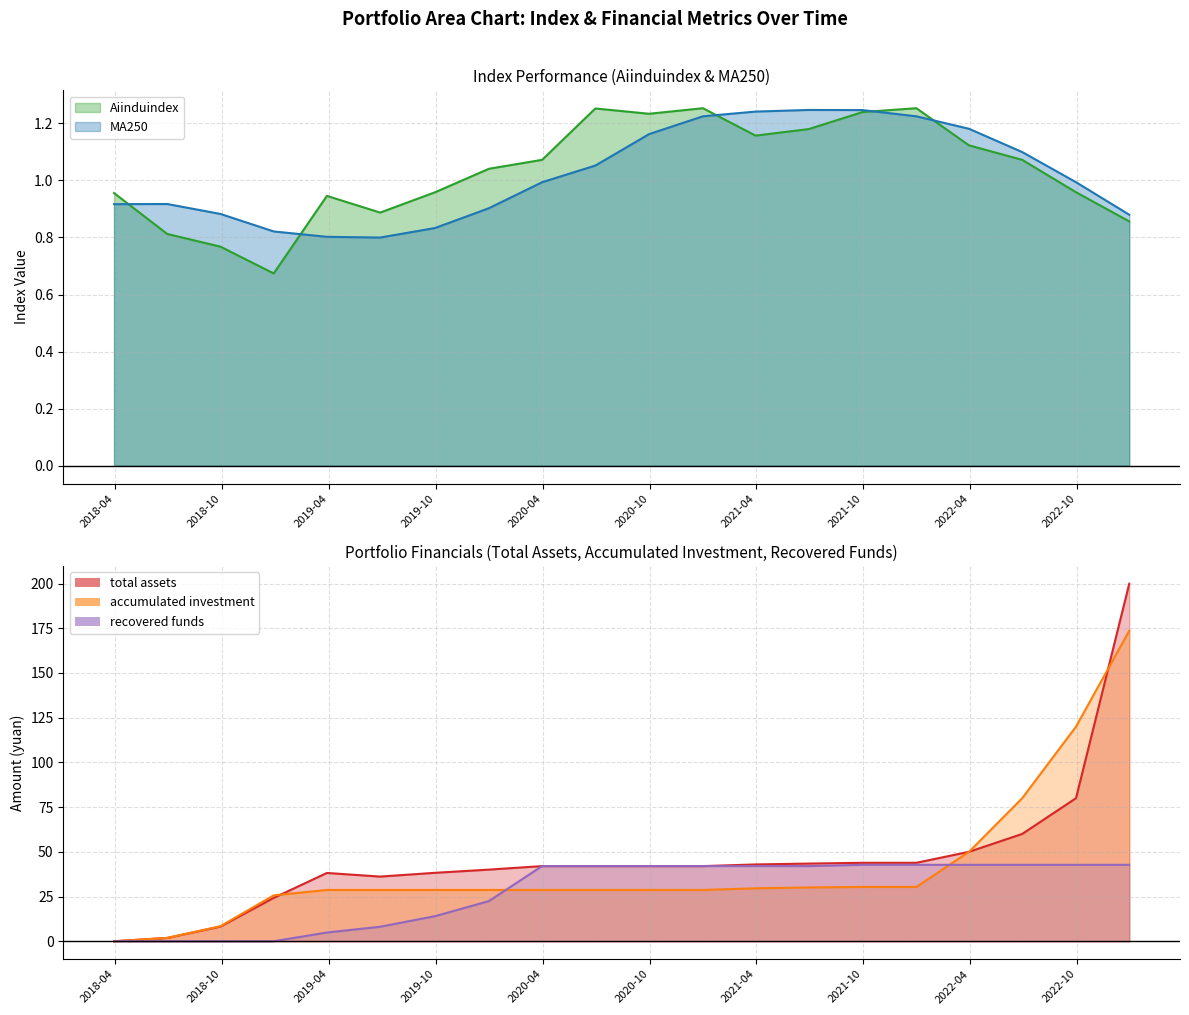

What is the difference between the maximum and minimum values in the total assets series?

199.9